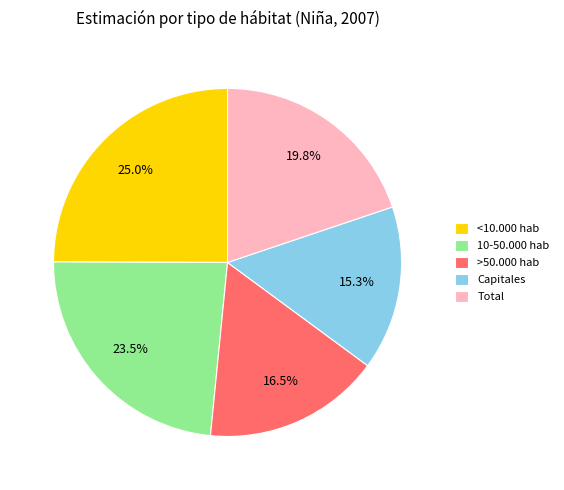

Is there a majority slice in this chart?

No